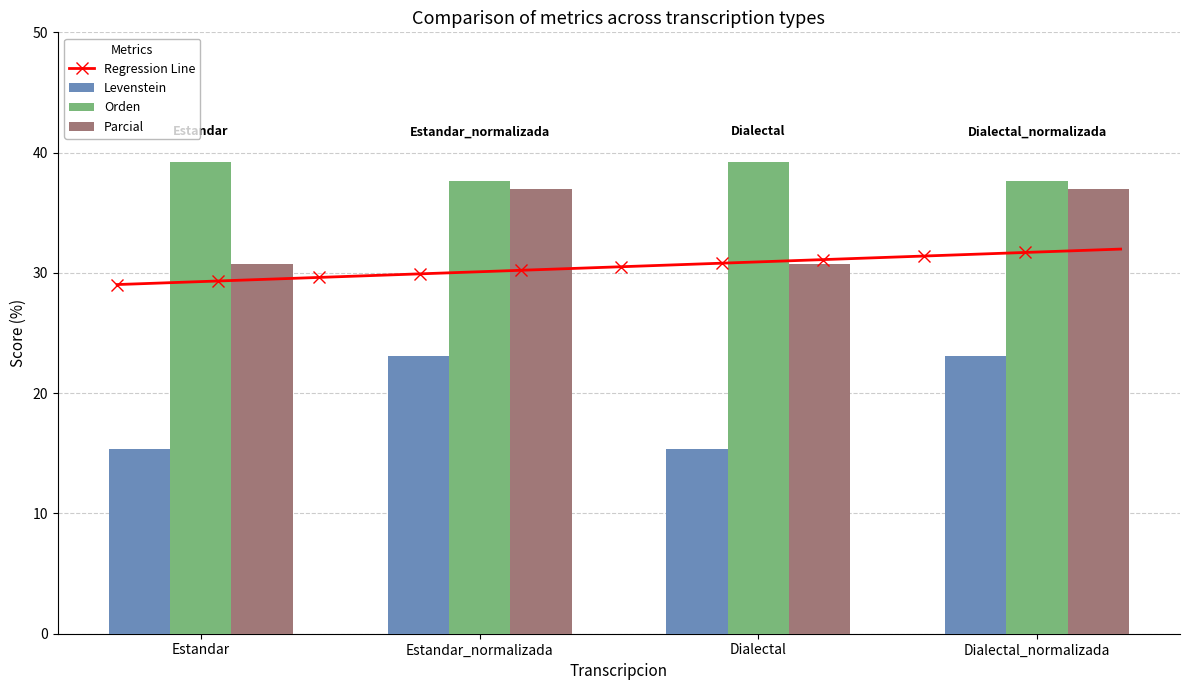

What is the label of the 4th bar from the right?

Estandar